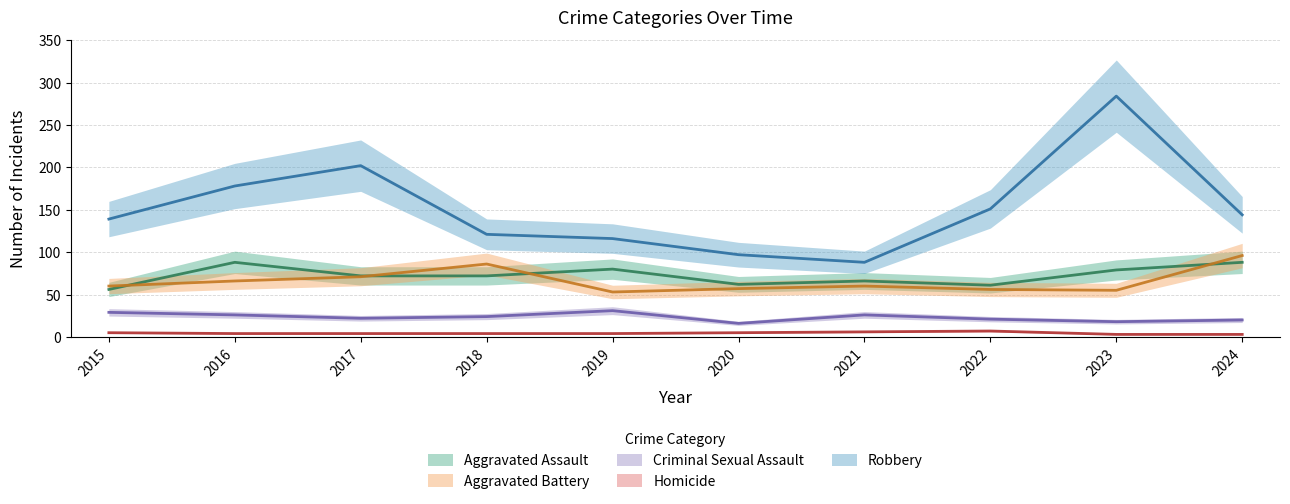

Reading left to right, what are all the values shown in this chart?

Aggravated Assault: 2015=56	2016=88	2017=72	2018=72	2019=80	2020=62	2021=66	2022=61	2023=79	2024=88
Aggravated Battery: 2015=60	2016=66	2017=71	2018=86	2019=53	2020=57	2021=60	2022=56	2023=55	2024=96
Criminal Sexual Assault: 2015=29	2016=26	2017=22	2018=24	2019=31	2020=16	2021=26	2022=21	2023=18	2024=20
Homicide: 2015=5	2016=4	2017=4	2018=4	2019=4	2020=5	2021=6	2022=7	2023=3	2024=3
Robbery: 2015=139	2016=178	2017=202	2018=121	2019=116	2020=97	2021=88	2022=151	2023=284	2024=144